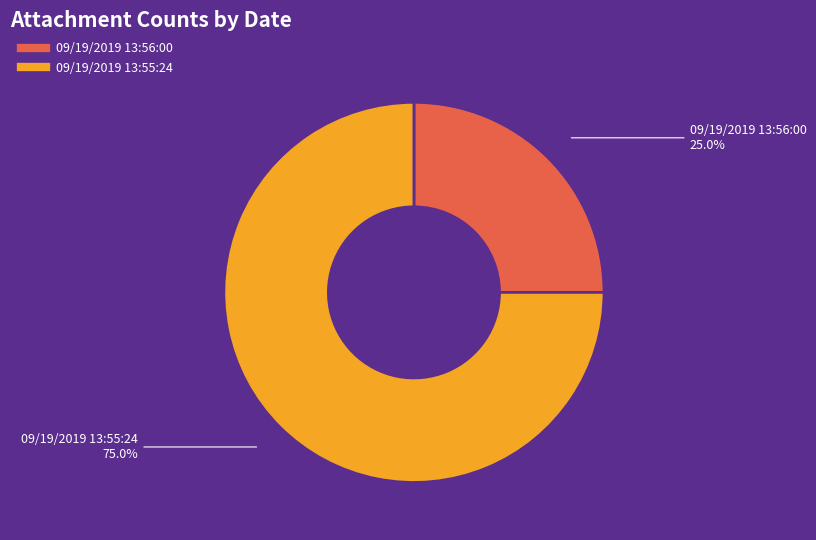

To the nearest percent, what is the difference between the 09/19/2019 13:55:24 and 09/19/2019 13:56:00 slice percentages?

50%